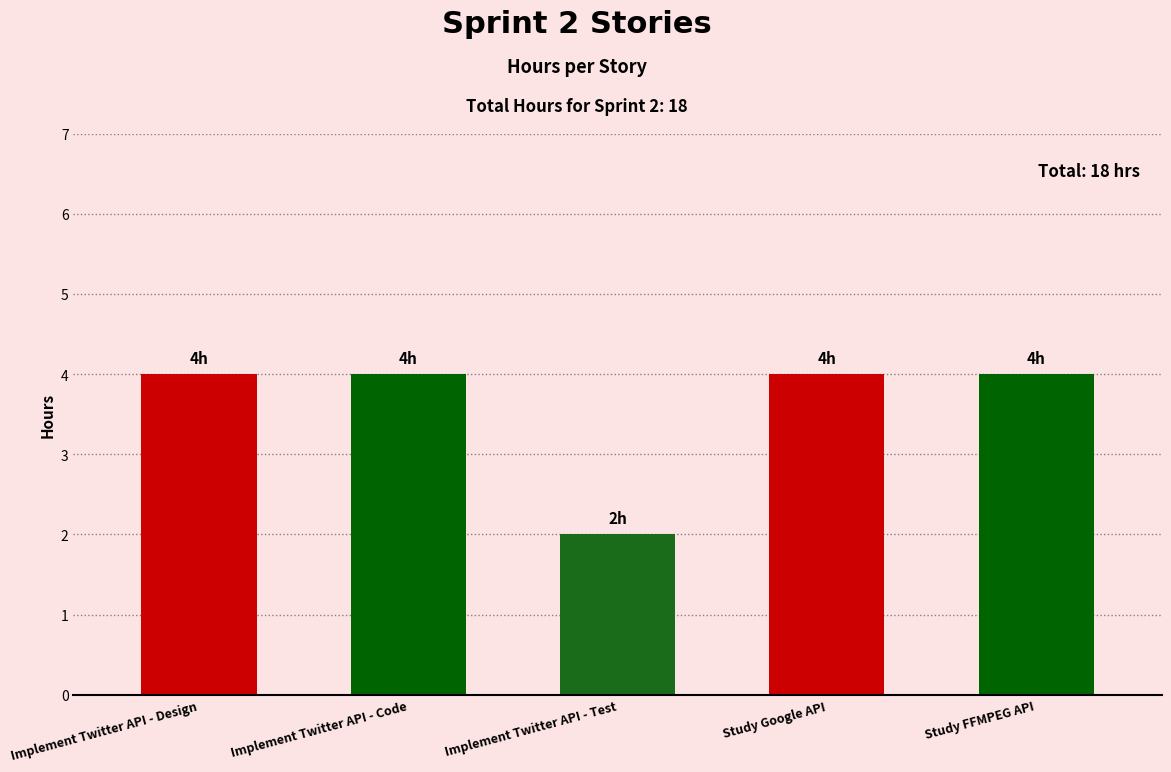

Are the bars grouped side by side (vs. stacked)?

No